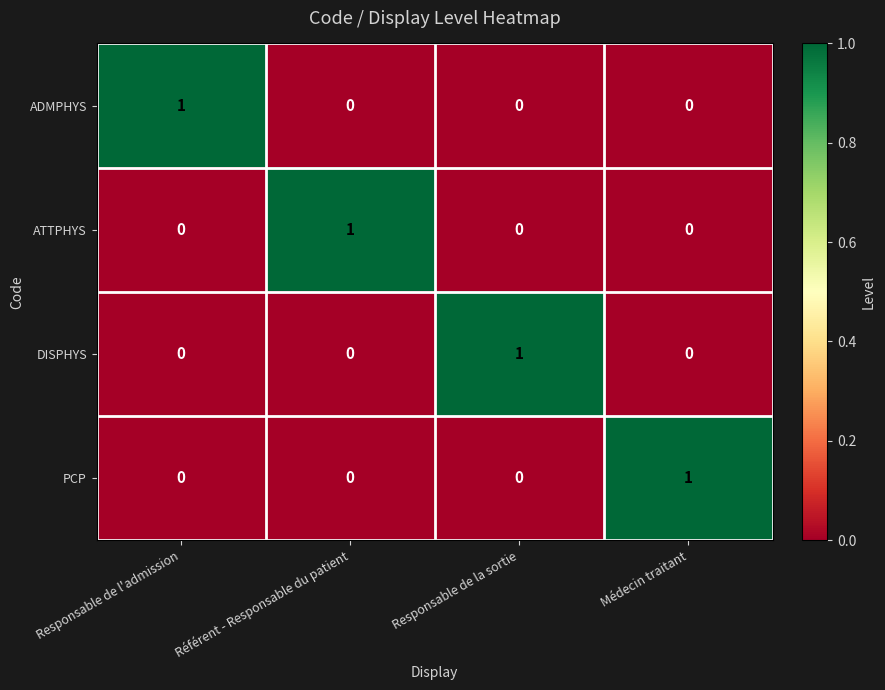

Is it true that DISPHYS equals 1 at Responsable de la sortie?

True